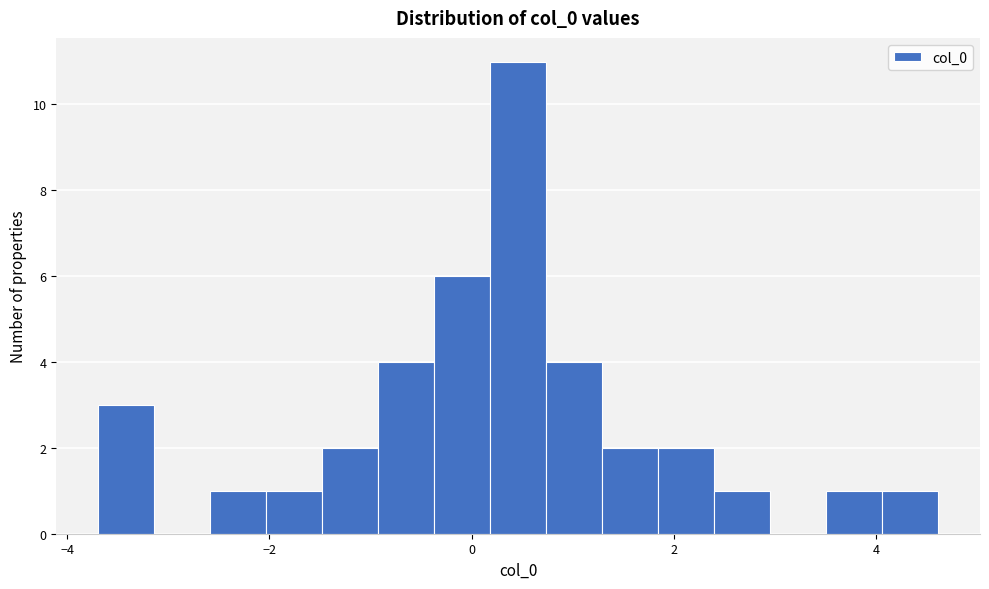

Read against the x-axis, roughly where is the centre of the tallest bar?

0.4